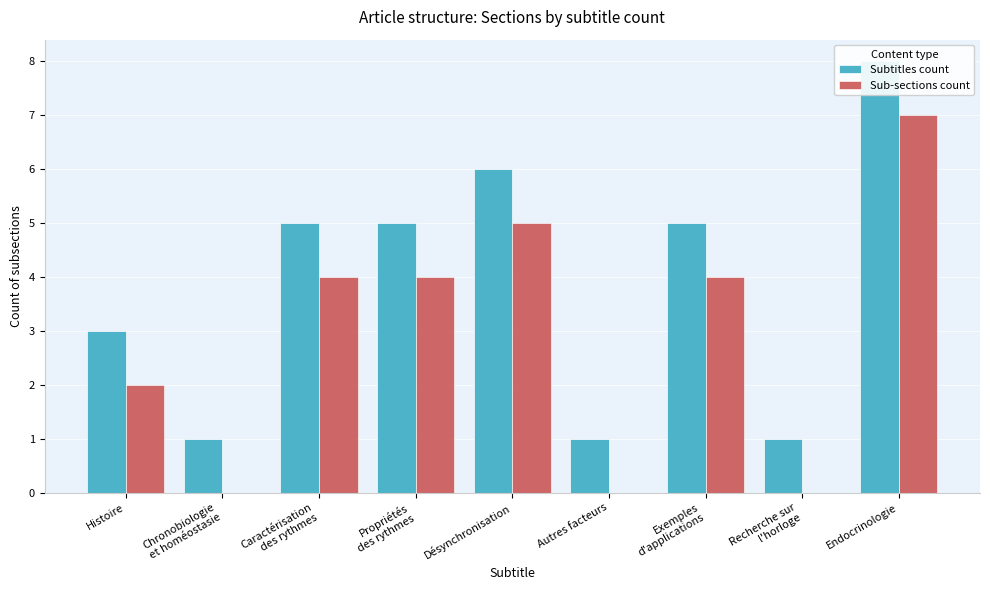

How many bars are there in each group?

2